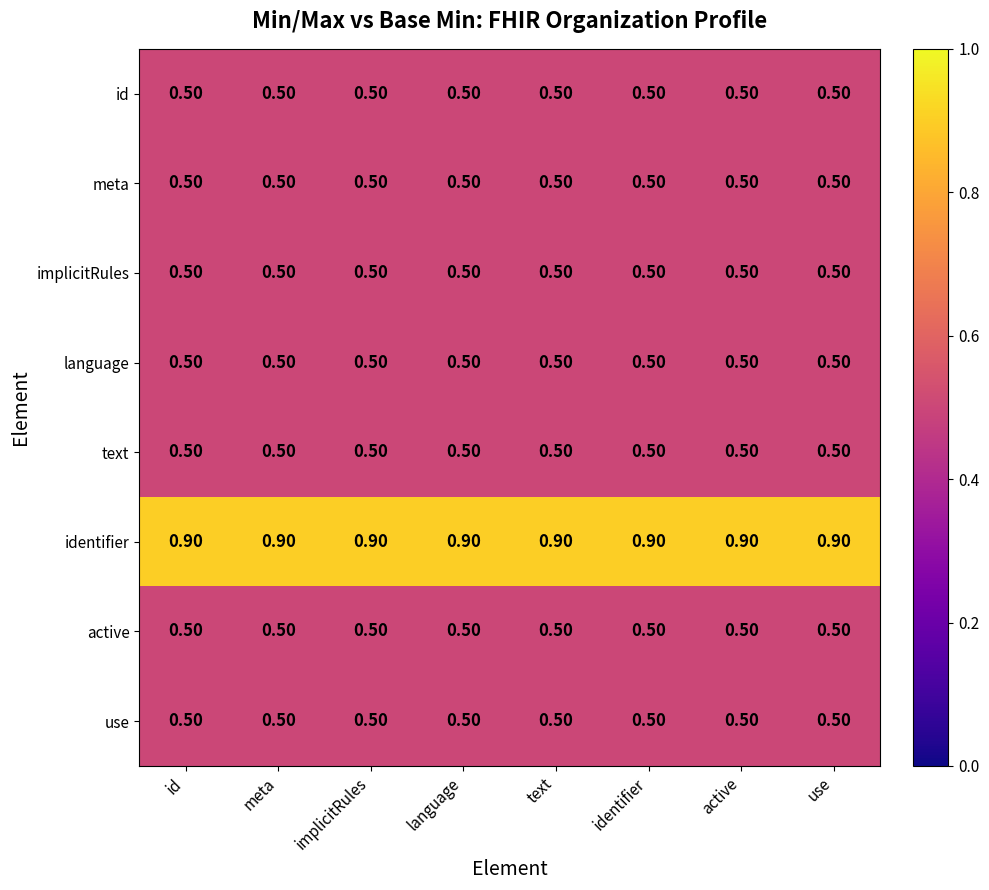

What is the total value across all series at meta?

4.4